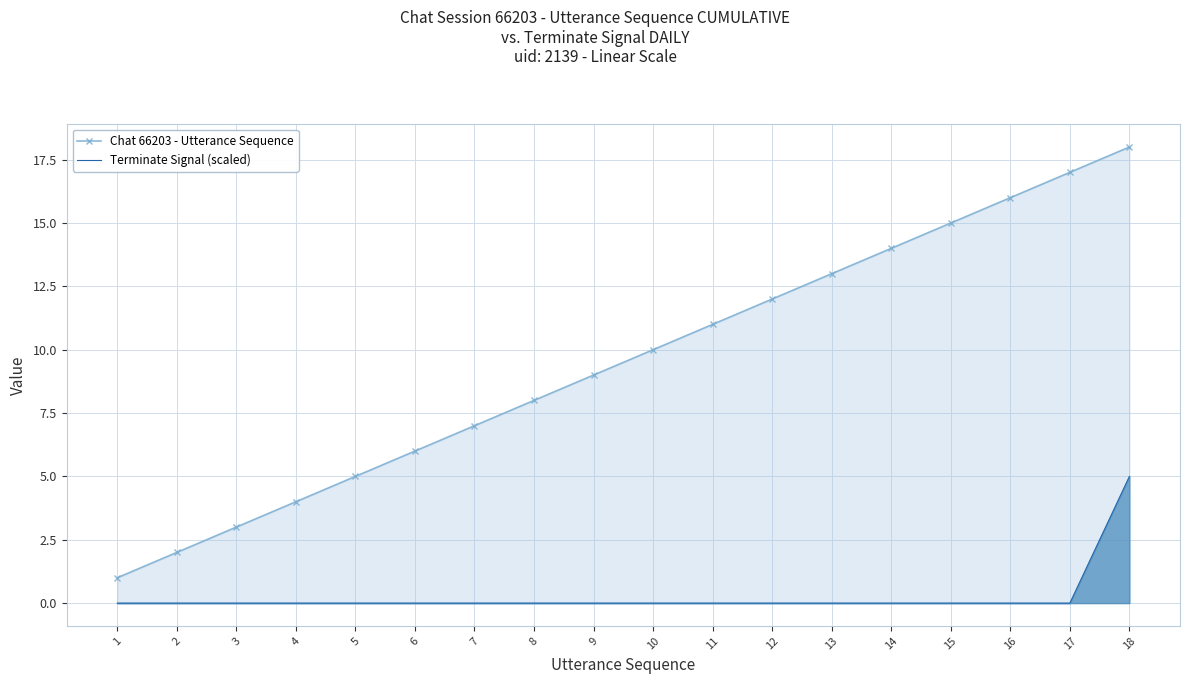

Which series changed the most between 10 and 17?

Chat 66203 - Utterance Sequence